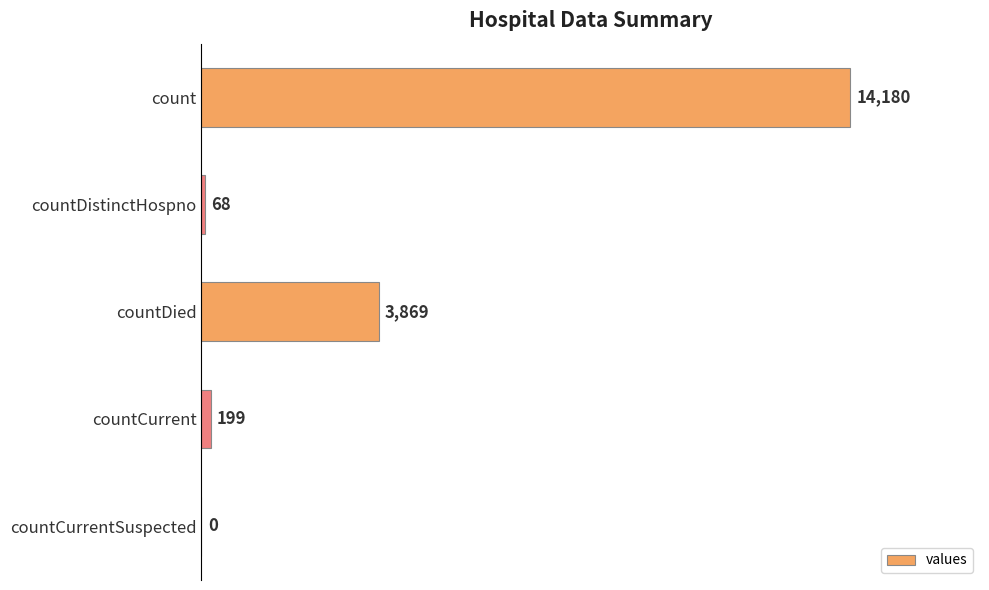

What is the change in value from countDistinctHospno to countCurrentSuspected?

-68